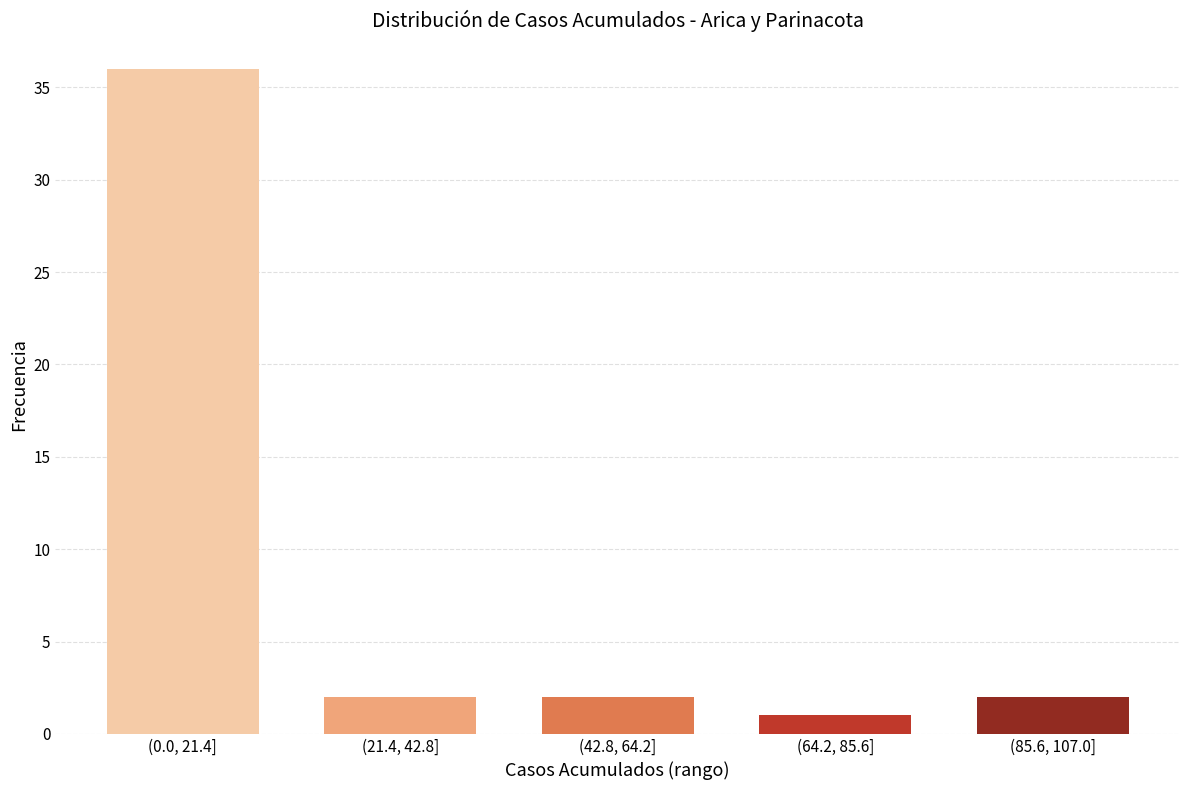

Reading left to right, what are all the values shown in this chart?

(0.0, 21.4]=36	(21.4, 42.8]=2	(42.8, 64.2]=2	(64.2, 85.6]=1	(85.6, 107.0]=2